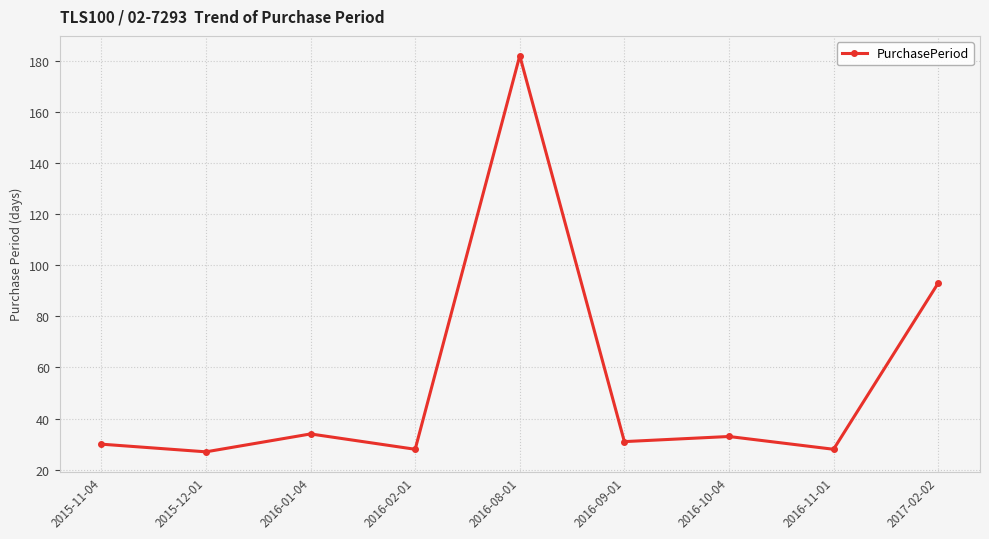

What is the label of the 3rd point from the left?

2016-01-04